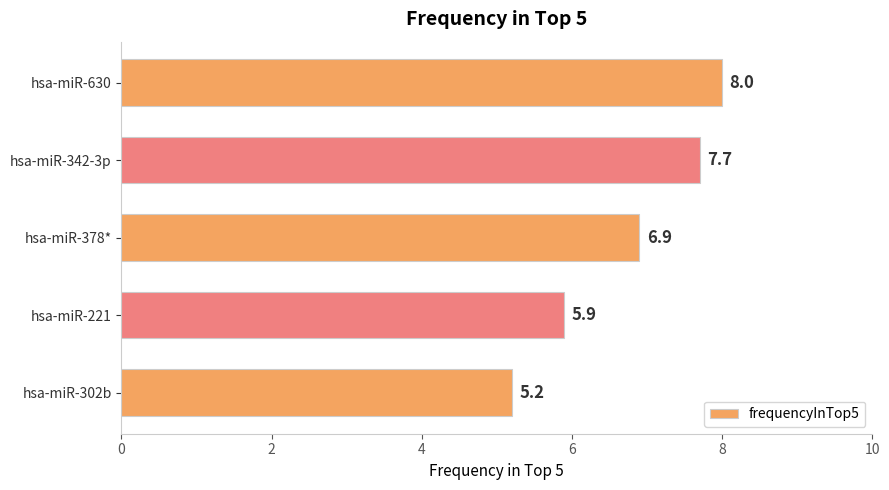

Which has a higher value, hsa-miR-302b or hsa-miR-630?

hsa-miR-630